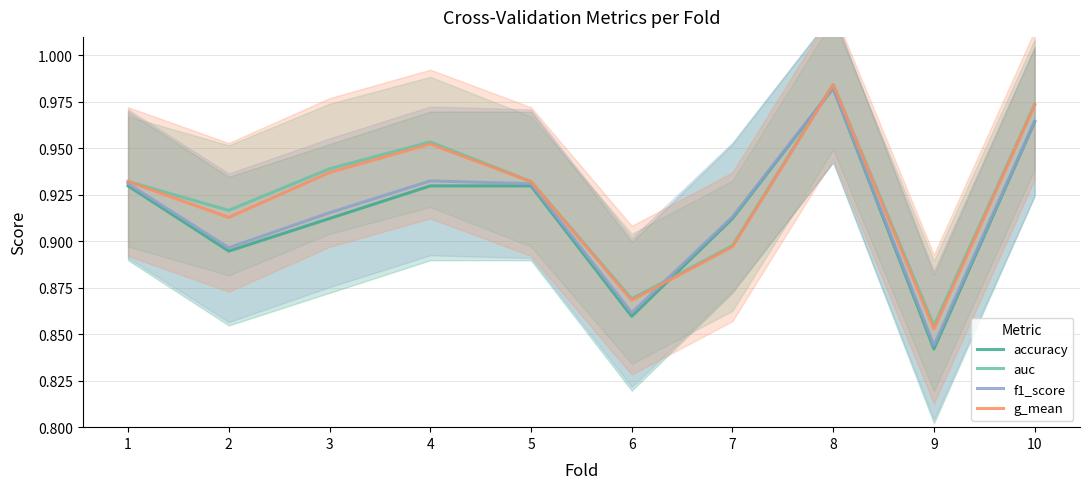

List the series in order of their peak value, lowest first.

accuracy, f1_score, g_mean, auc